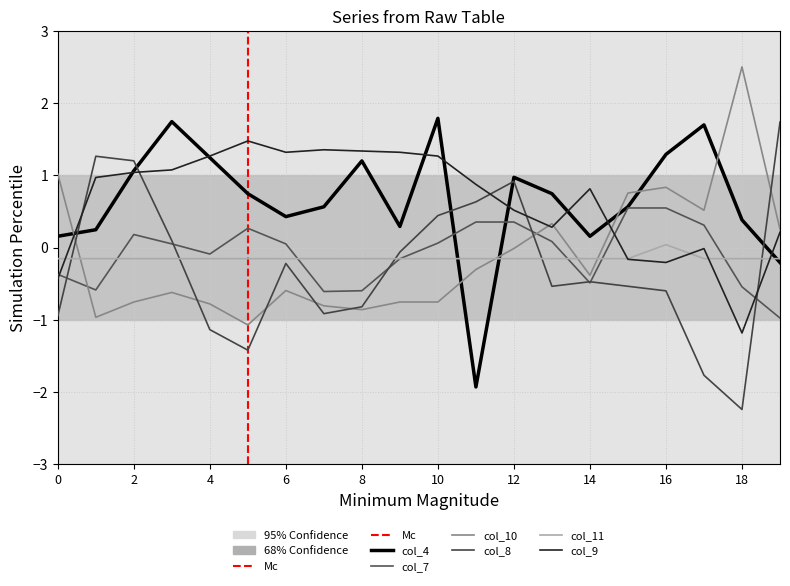

What are all the series names shown in the legend?

col_4, col_7, col_10, col_8, col_11, col_9